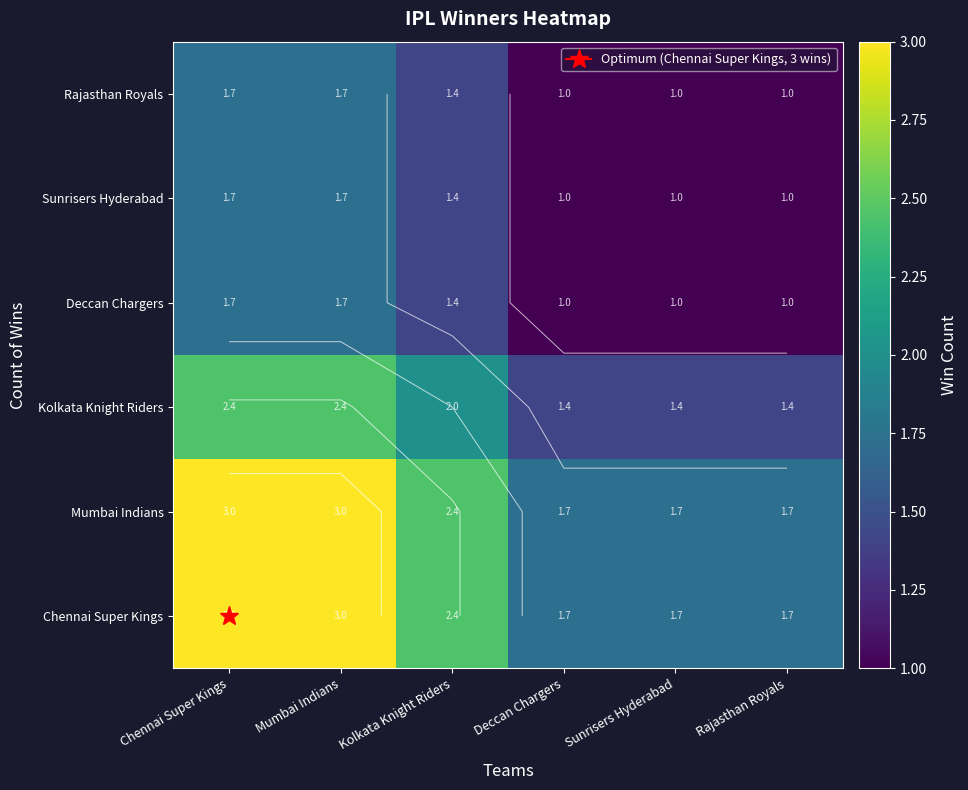

At Chennai Super Kings, list the series in order from largest to smallest.

Chennai Super Kings, Mumbai Indians, Kolkata Knight Riders, Deccan Chargers, Sunrisers Hyderabad, Rajasthan Royals